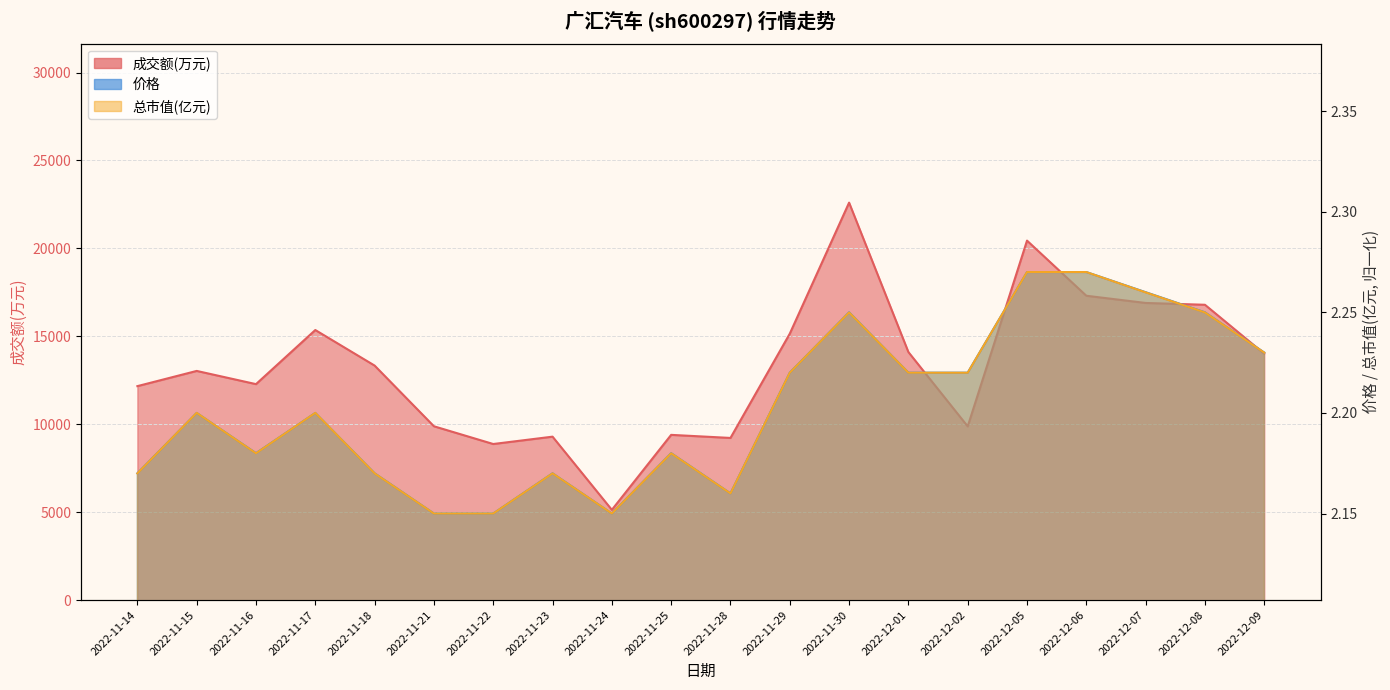

At which category does 成交额(万元) reach its first local peak?

2022-11-15